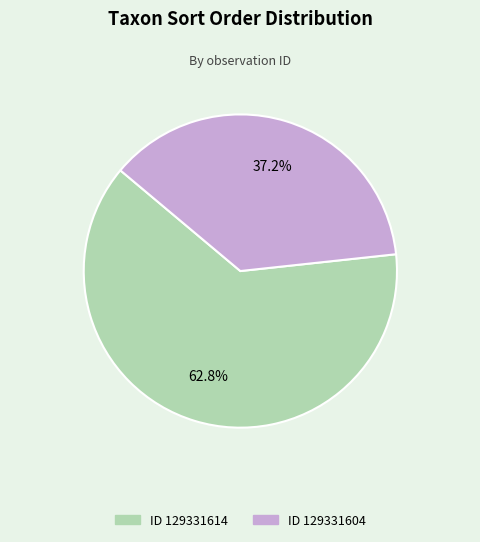

Is there a majority slice in this chart?

Yes